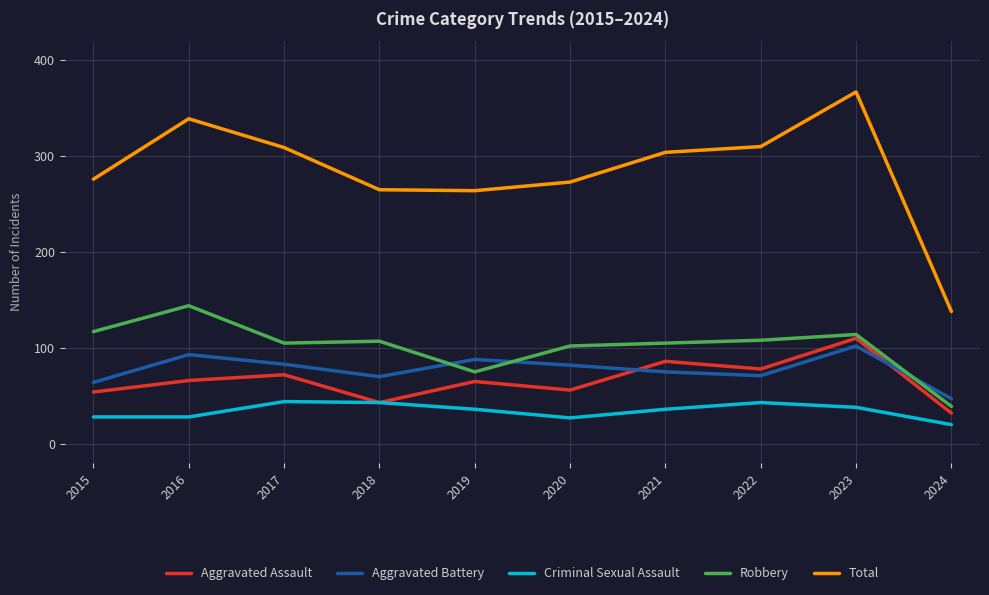

List the series in order of their peak value, highest first.

Total, Robbery, Aggravated Assault, Aggravated Battery, Criminal Sexual Assault